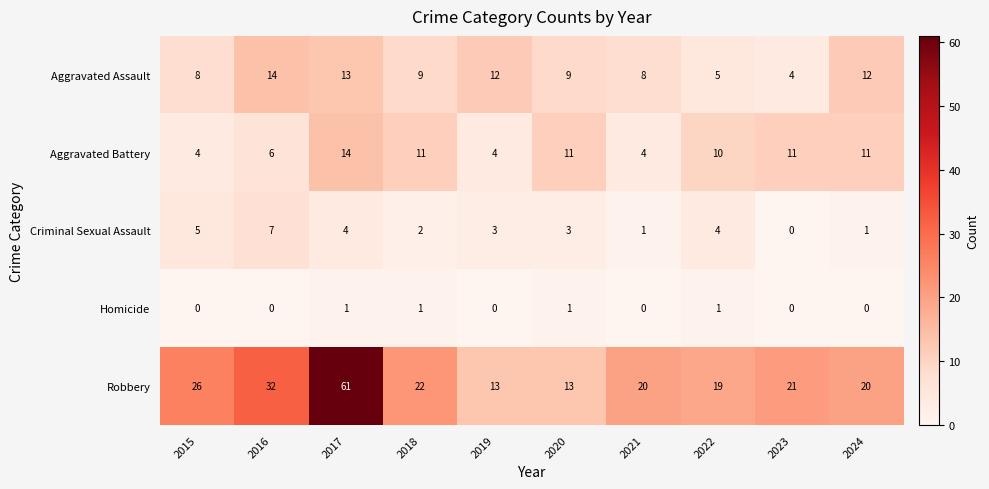

At which category is the sum across all series the highest?

2017